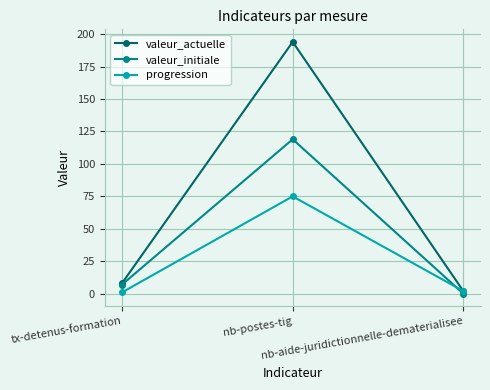

Which series has the largest range (max minus min)?

valeur_actuelle